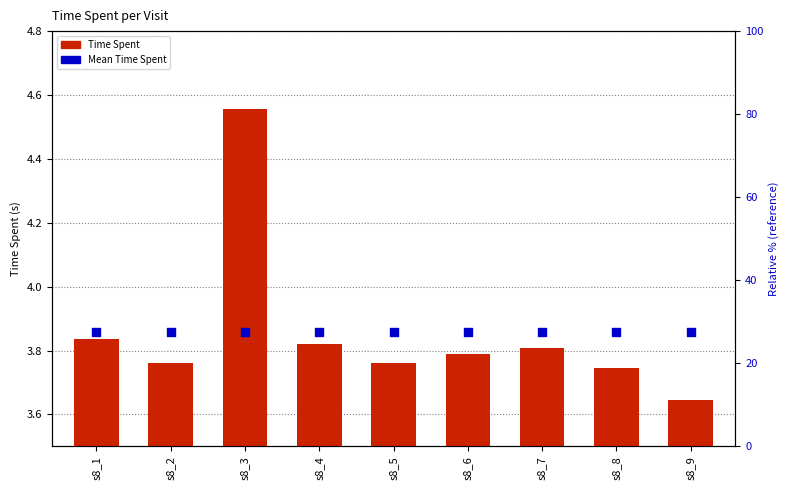

Is the value of Mean Time Spent at s8_1 greater than the value of Time Spent at s8_4?

Yes